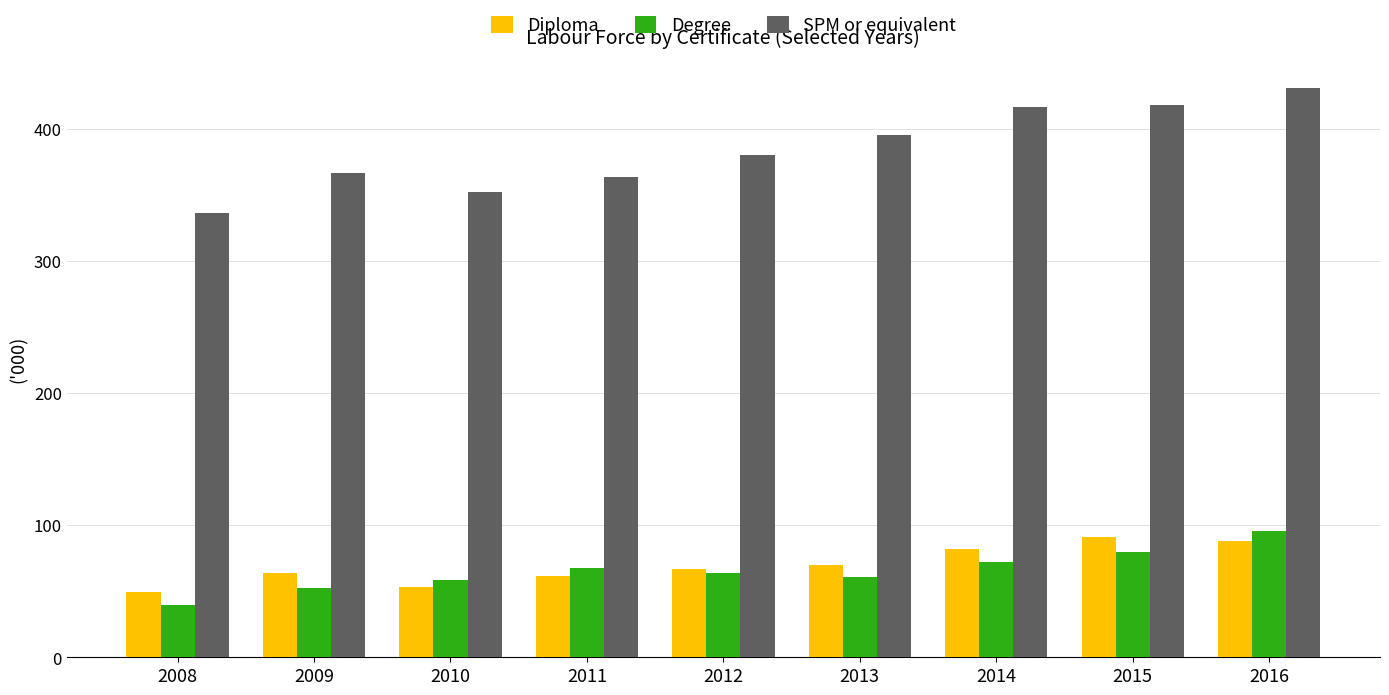

How many bars are there in each group?

3